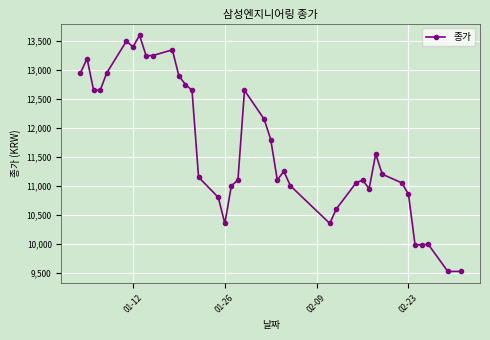

What is the minimum value shown in the chart?

9520